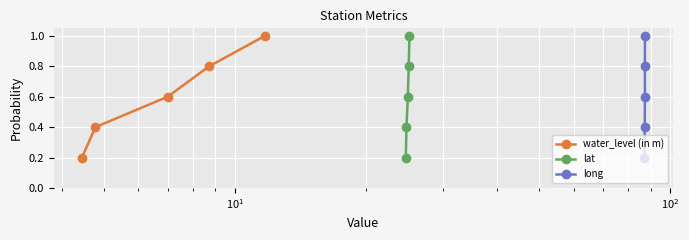

True or false: water_level (in m) and lat cross at least once.

False